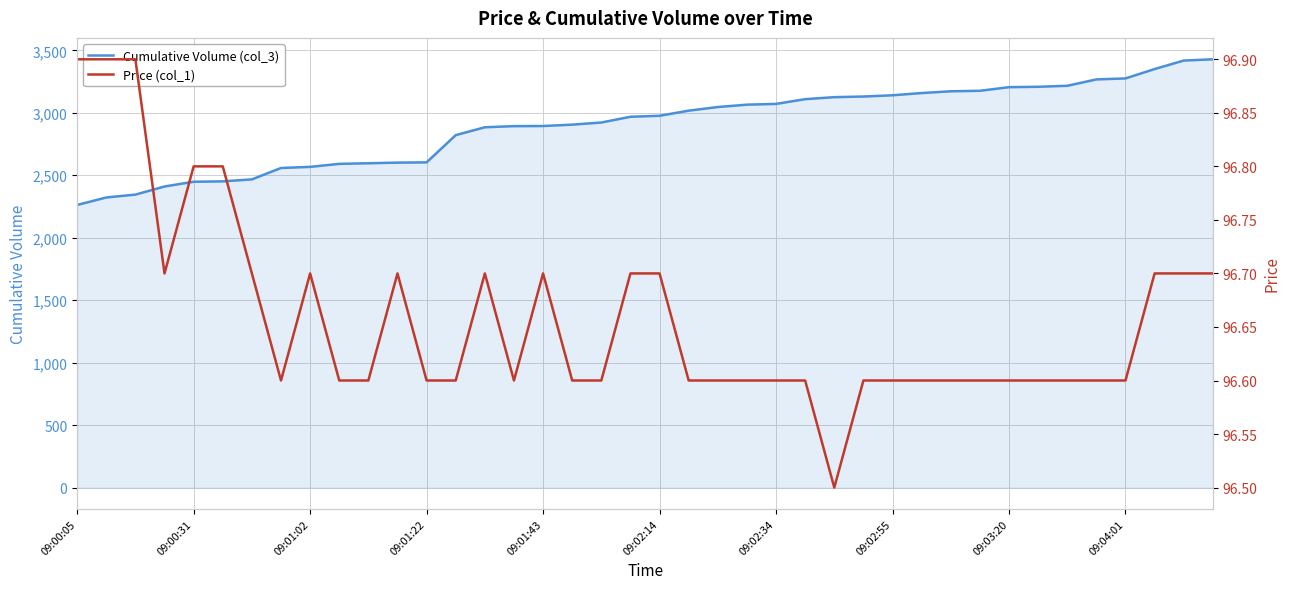

True or false: Cumulative Volume (col_3) and Price (col_1) intersect in this chart.

False